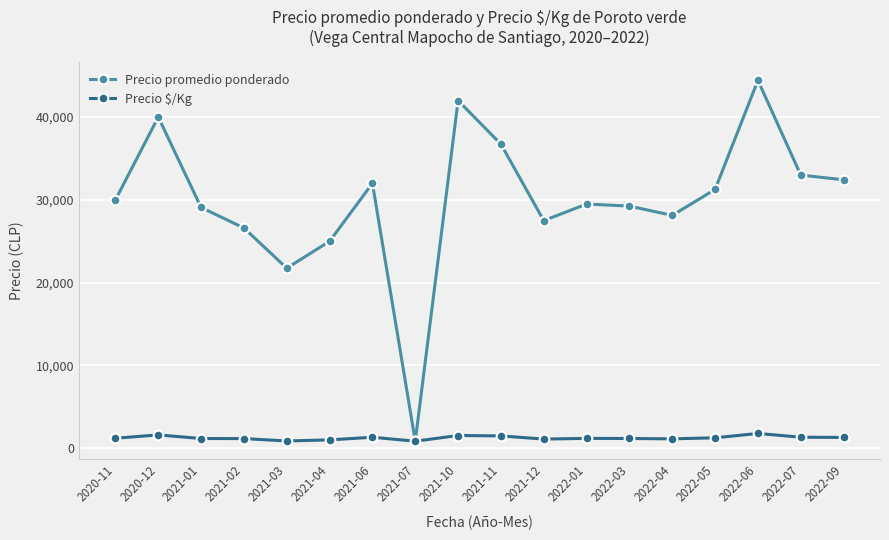

At which label does Precio promedio ponderado reach its minimum?

2021-07